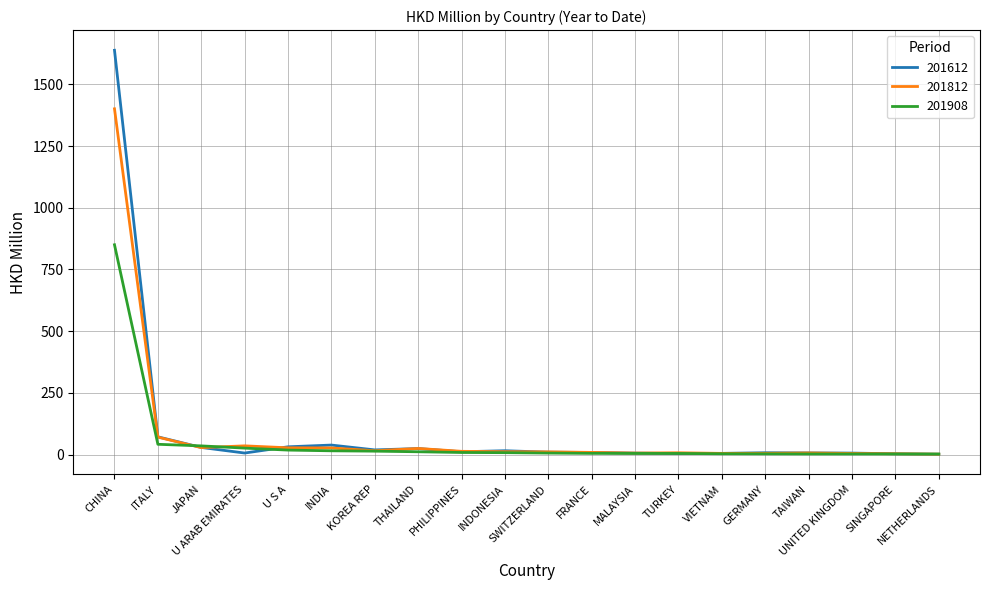

Rank the series by their maximum value, from lowest to highest.

201908, 201812, 201612